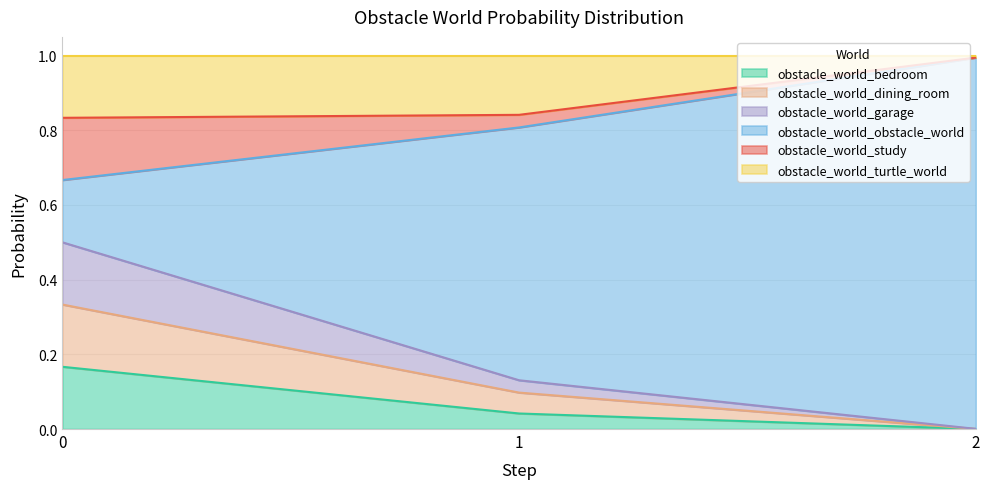

Is the value of obstacle_world_turtle_world at 2 greater than the value of obstacle_world_bedroom at 2?

Yes